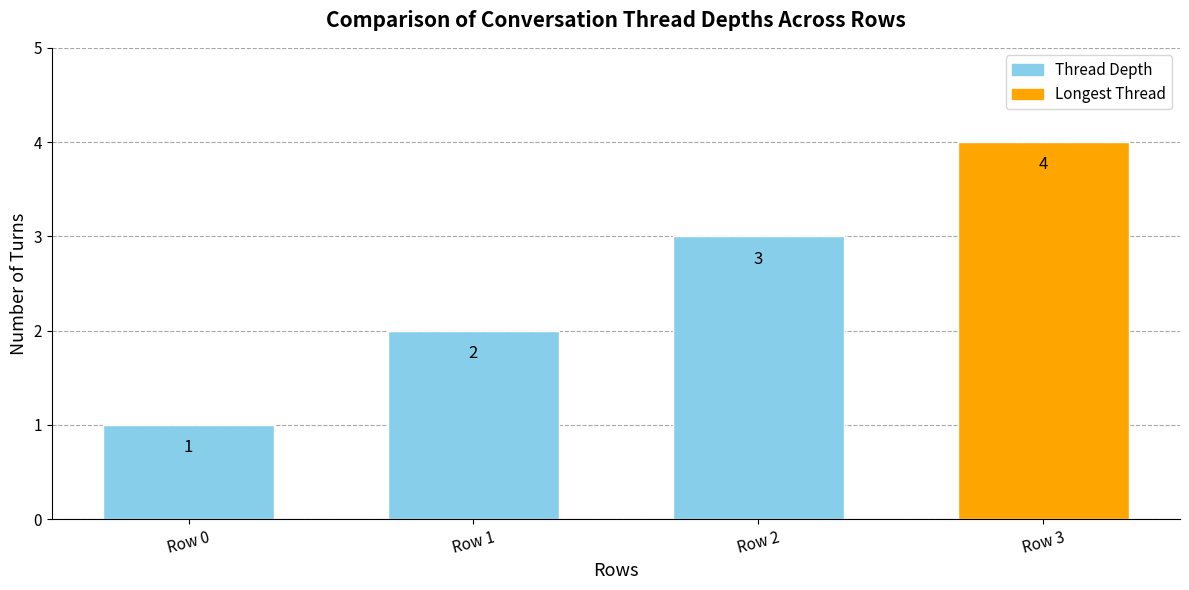

What is the value of the 1st bar from the left?

1